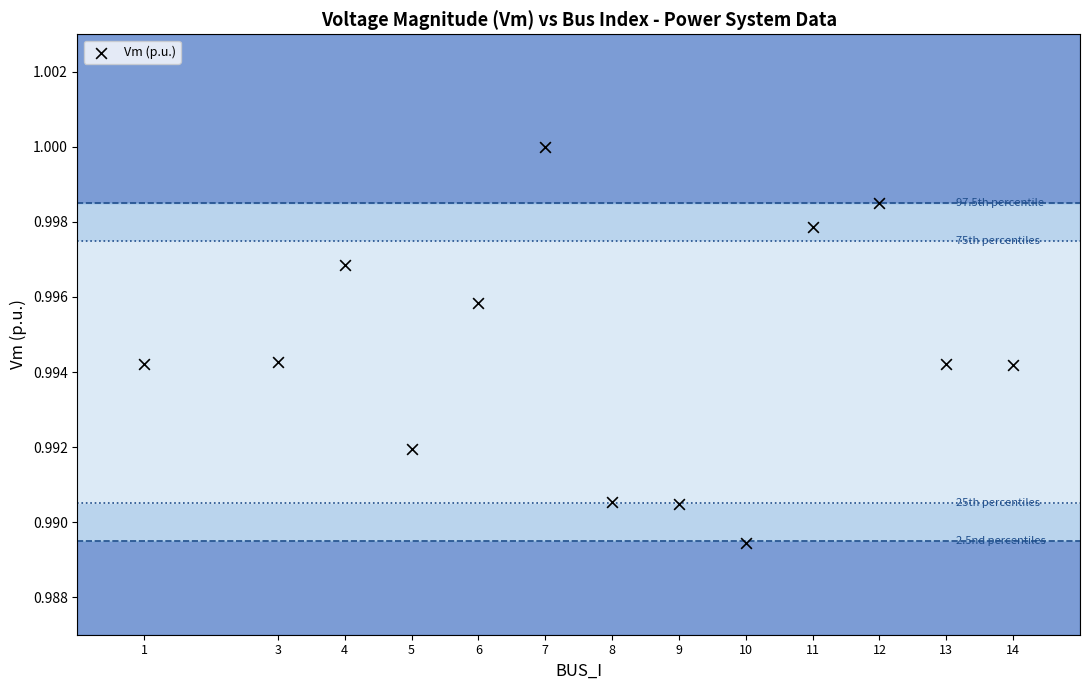

What is the range of X values (max minus min)?

13.0